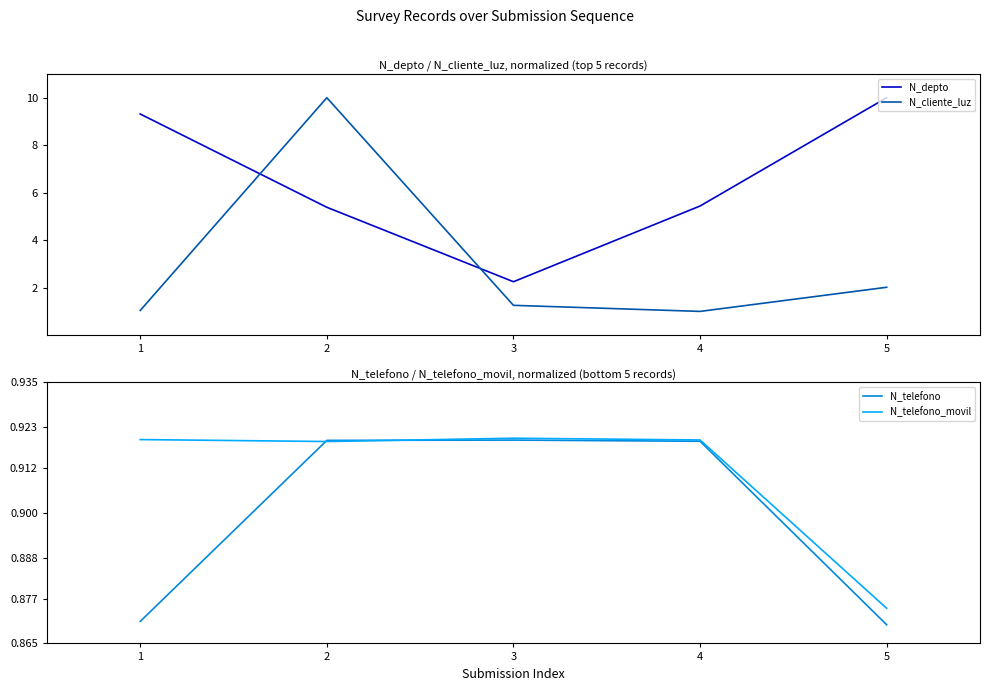

True or false: N_telefono has a value of 0.9 at 4.

True